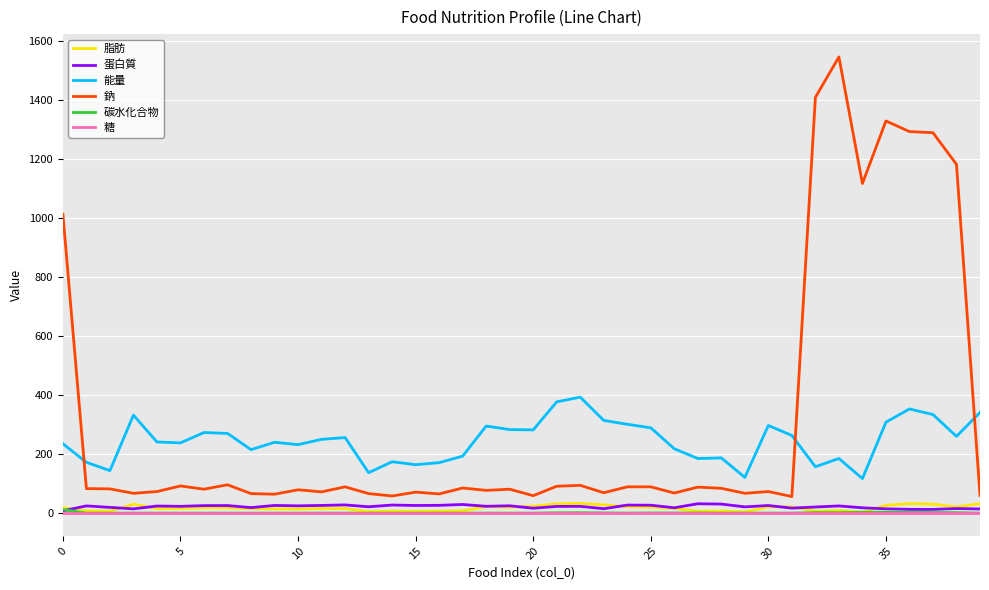

Which series has the largest range (max minus min)?

鈉